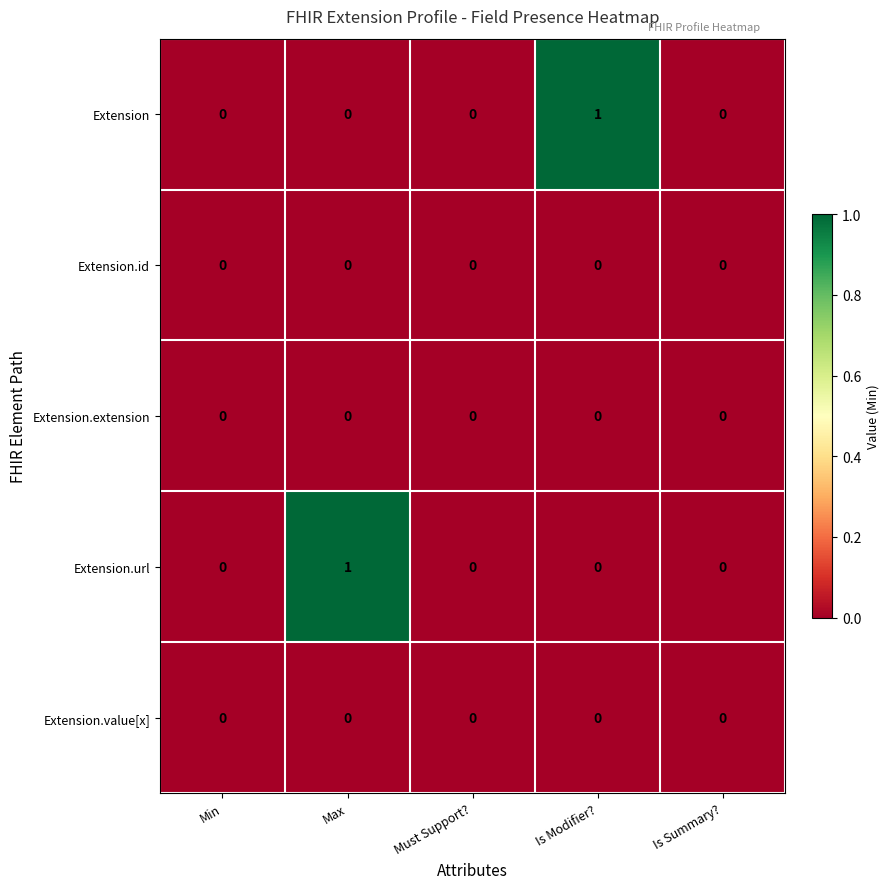

Which series changed the most between Min and Is Modifier??

Extension